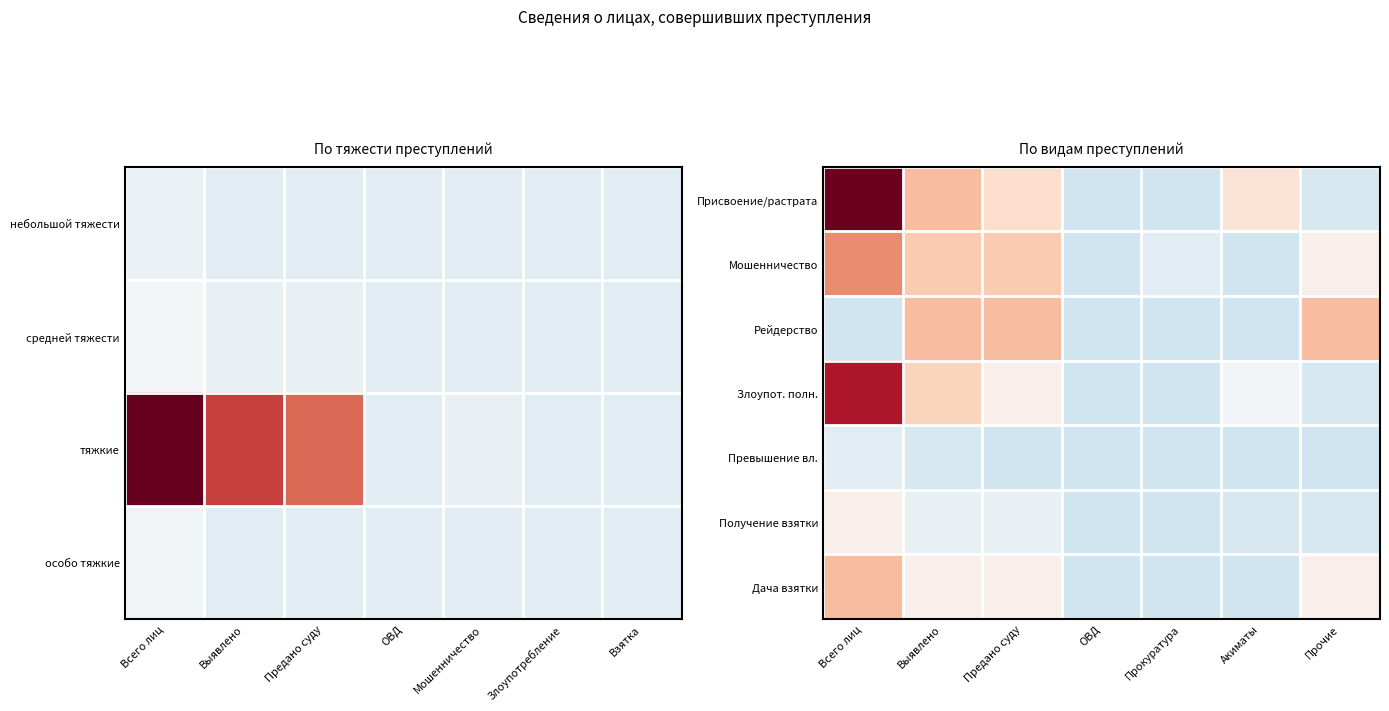

The value of Злоупот. полн. at Выявлено is 0.8. True or false?

True